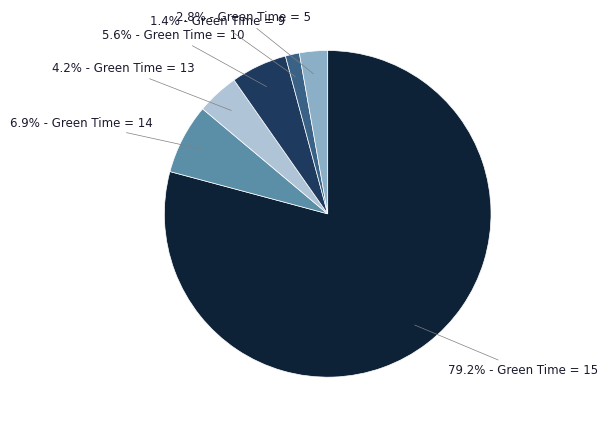

Is there any slice that represents more than half of the pie?

Yes